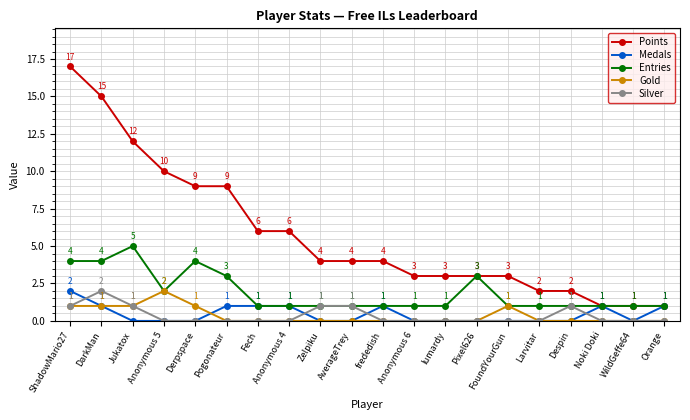

Does the chart have visible grid lines?

Yes